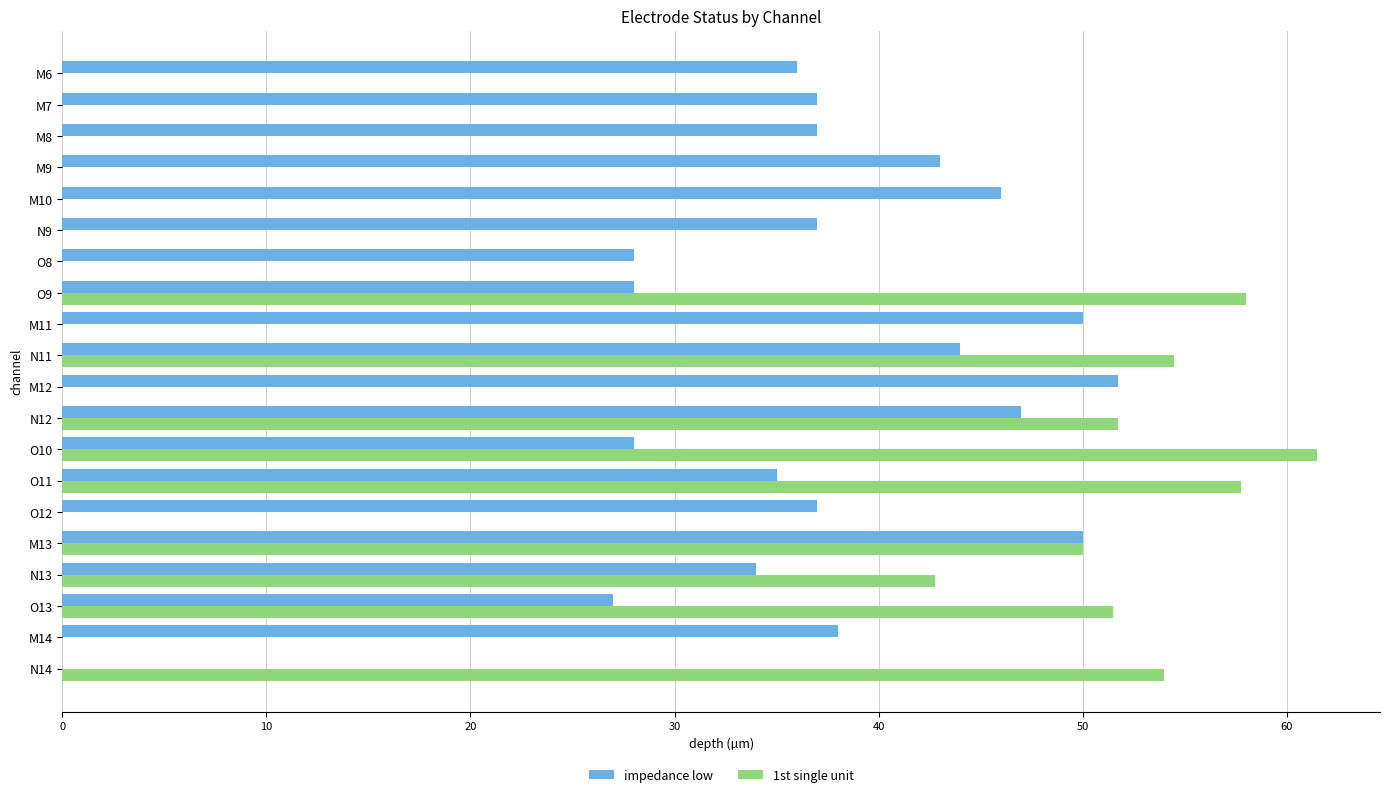

How many categories are shown in the chart?

20